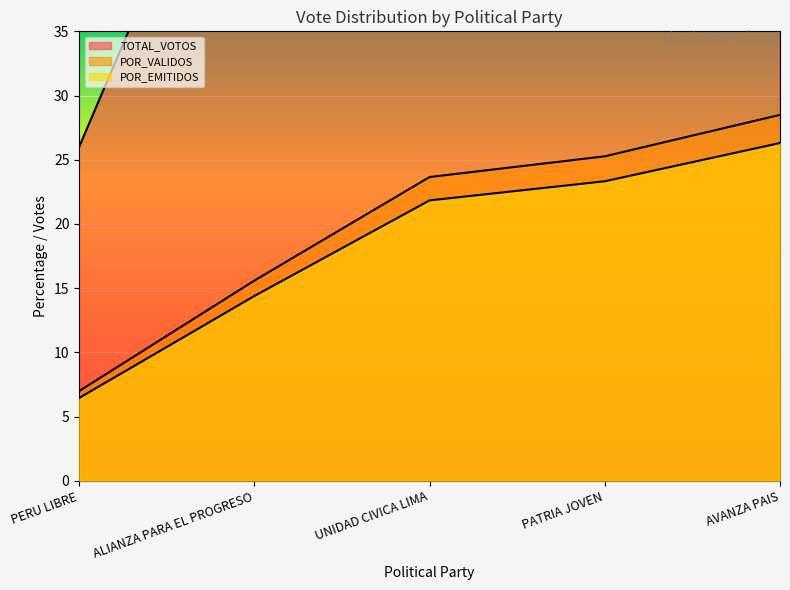

What is the label of the 5th point from the right?

PERU LIBRE